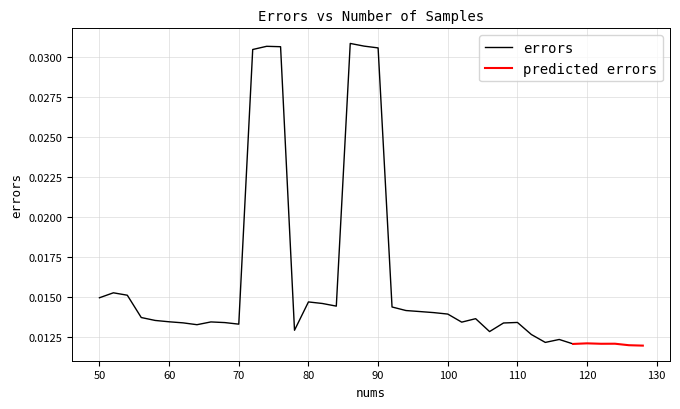

The value at 58 is 0.0. True or false?

True